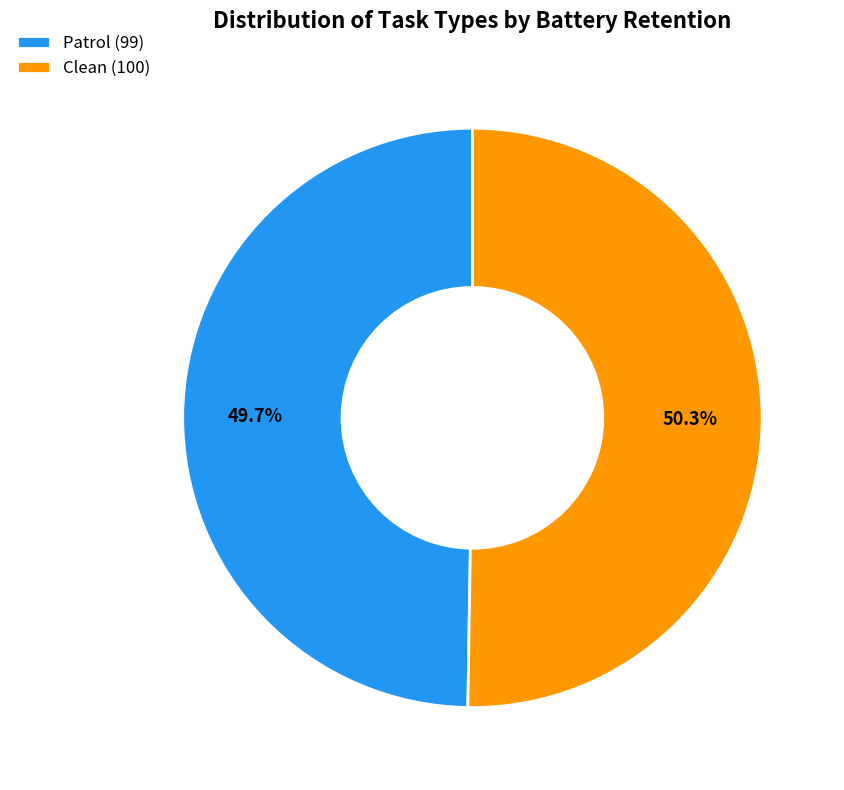

What percentage is the Clean slice, to the nearest percent?

50%